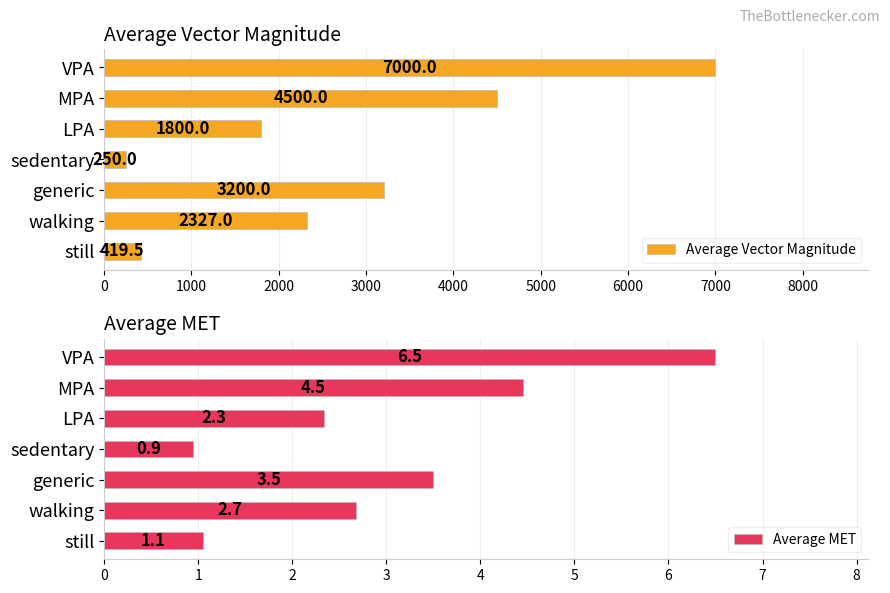

What is the value of the Average Vector Magnitude bar at the 4th from the left?

250.0